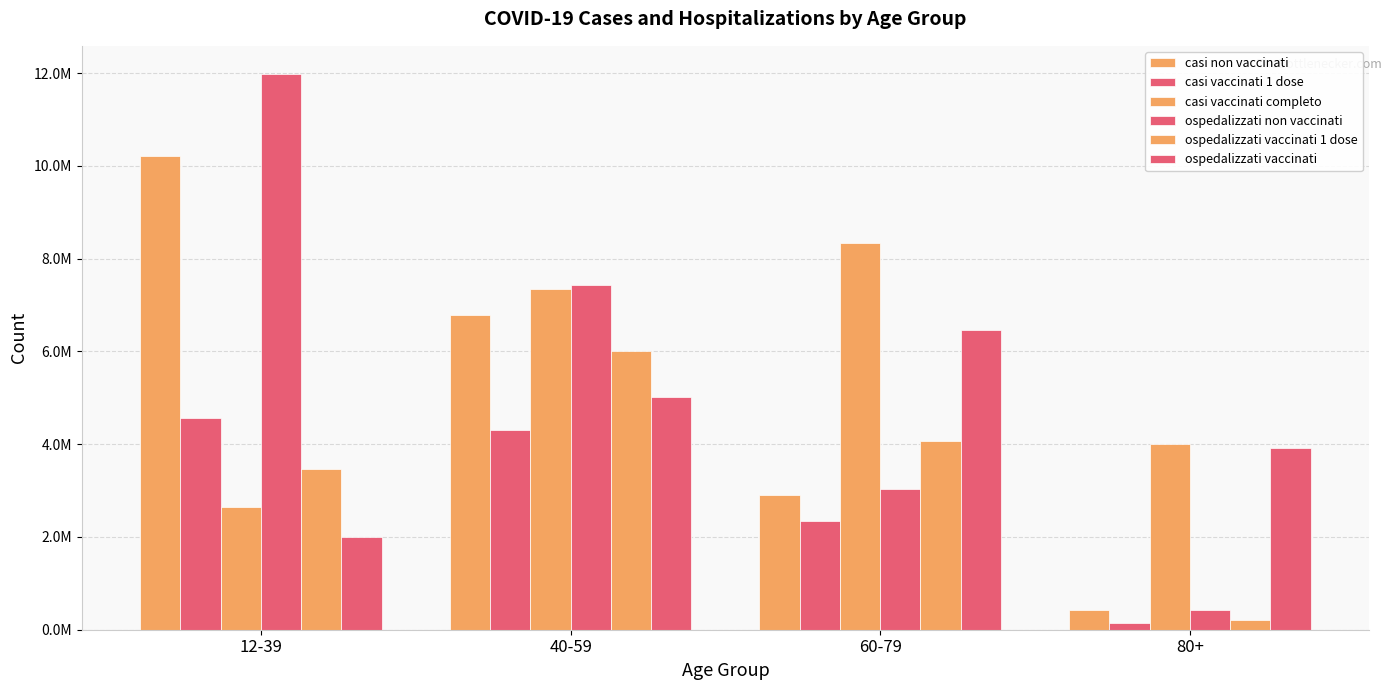

Does the chart contain stacked bars?

No